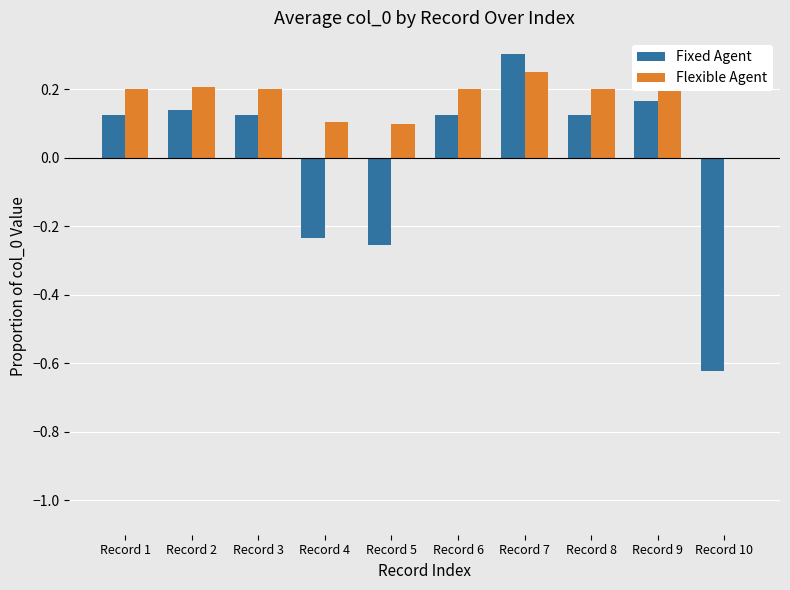

Is the value of Flexible Agent at Record 5 greater than the value of Fixed Agent at Record 9?

No